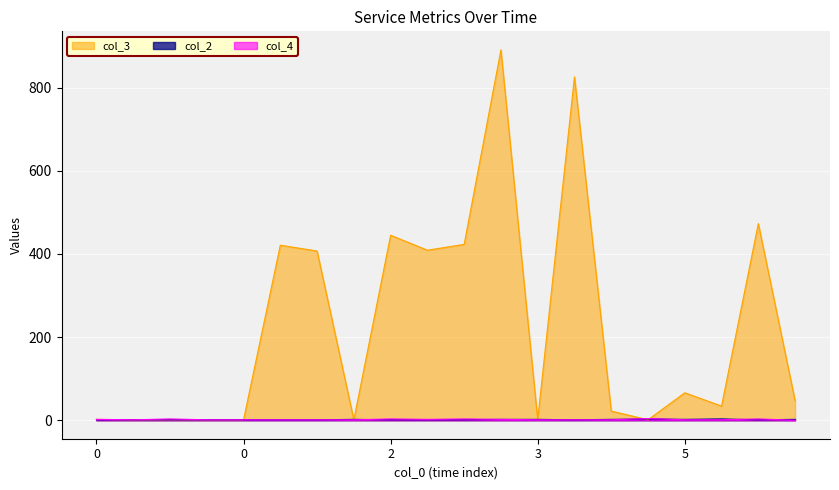

Rank the series by their maximum value, from lowest to highest.

col_2, col_4, col_3